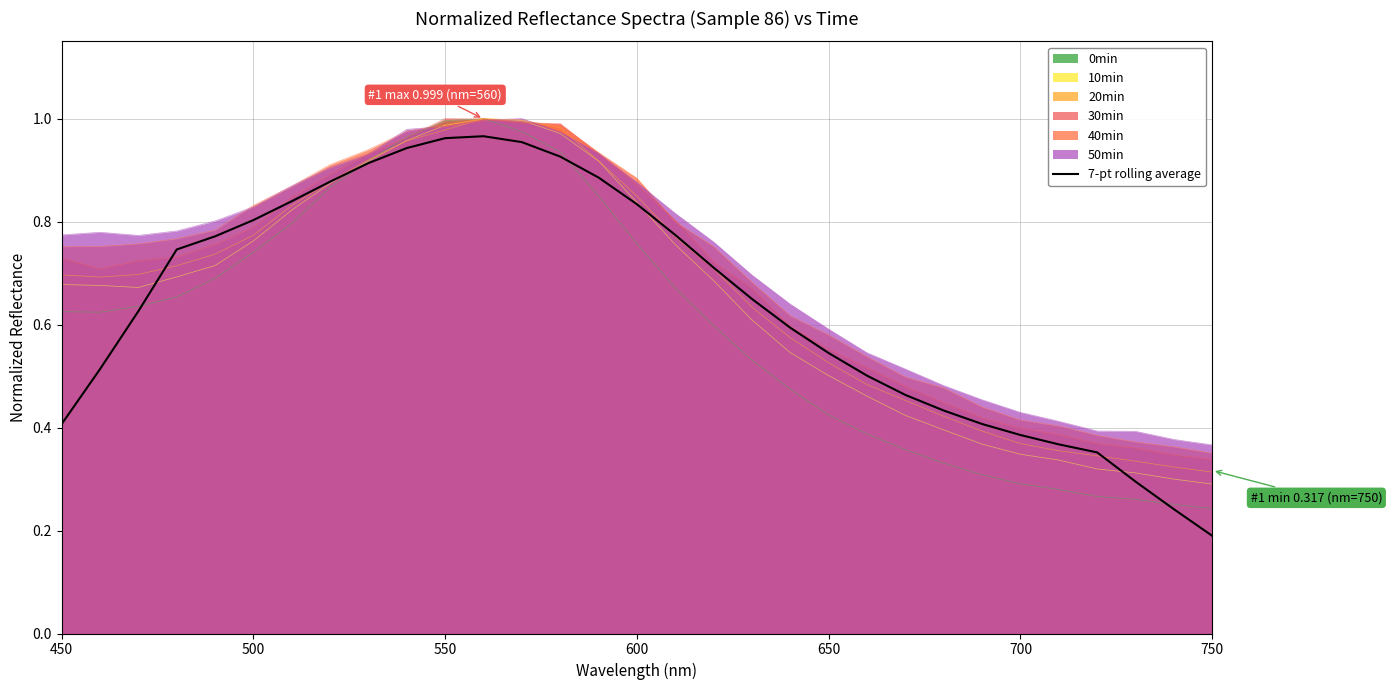

The 0min series shows 1.8 at 550. True or false?

False